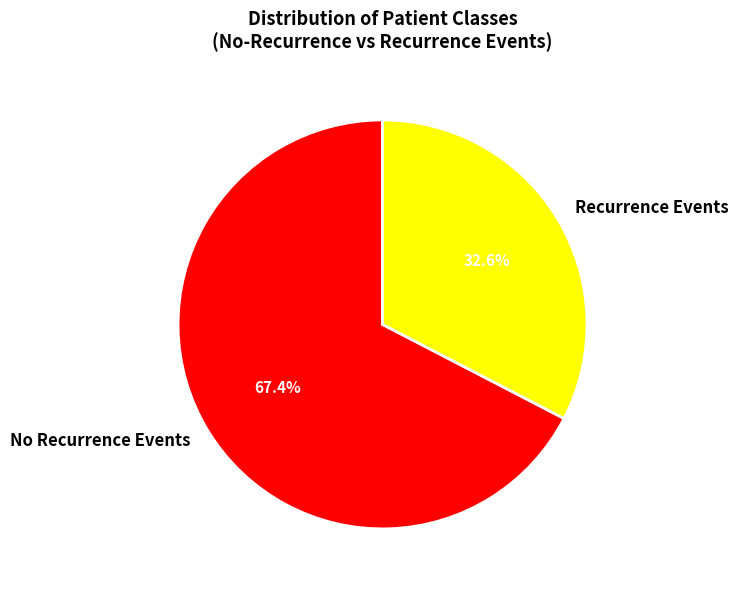

How many segments does this pie chart have?

2